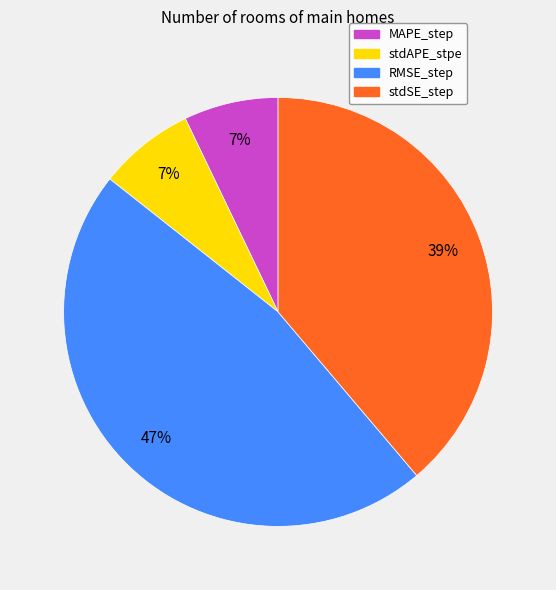

What is the largest slice in the pie chart?

RMSE_step